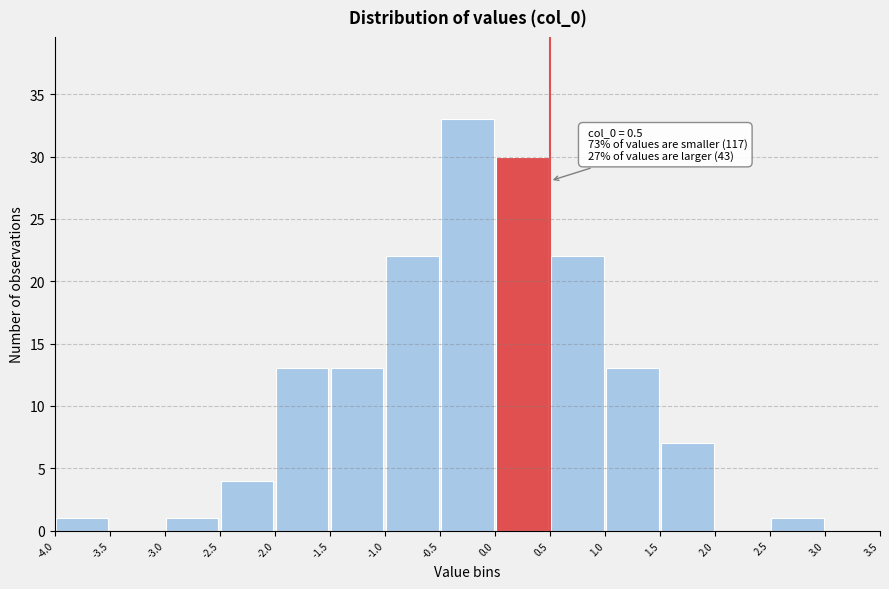

Over which range of the x-axis is the bar tallest?

-0.5 to 0.0